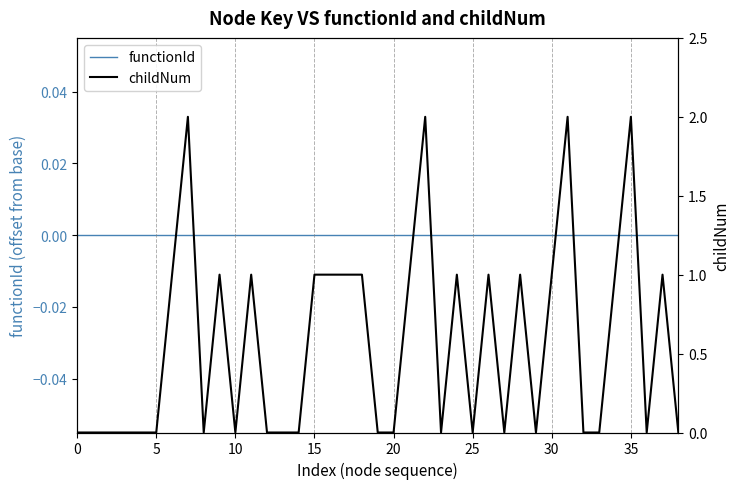

What is the difference between the maximum and second lowest values in the childNum series?

2